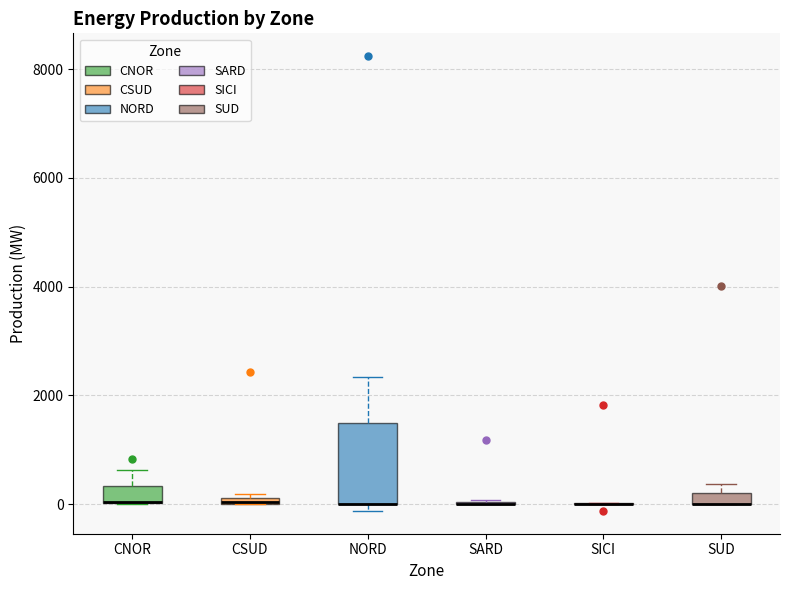

Where is the lower edge of the box for SUD on the y-axis? The values are not printed on the chart, so give them approximately, as read against the axis.

0